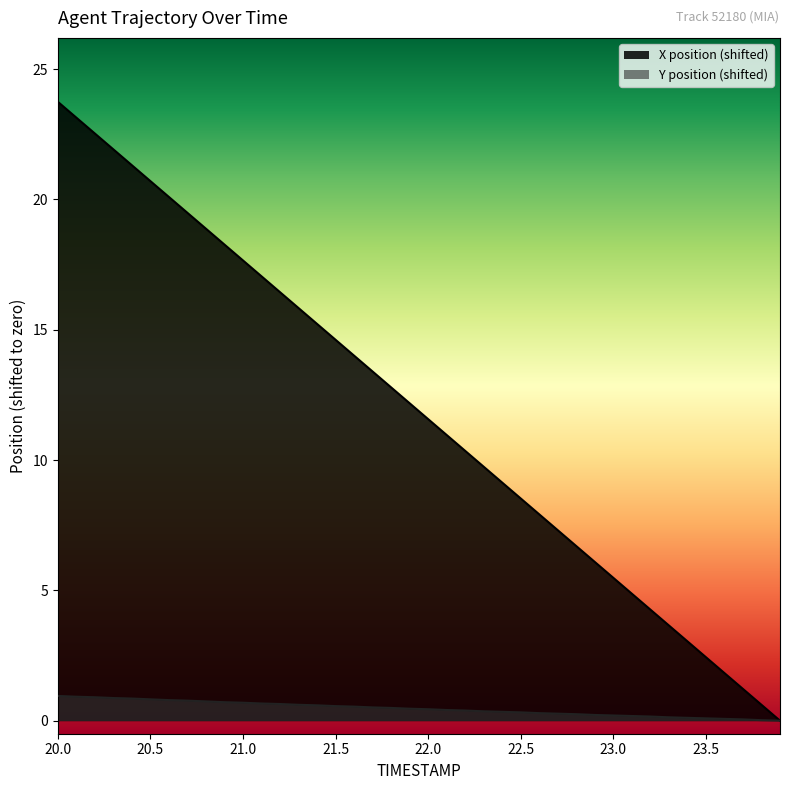

True or false: X and Y cross at least once.

False